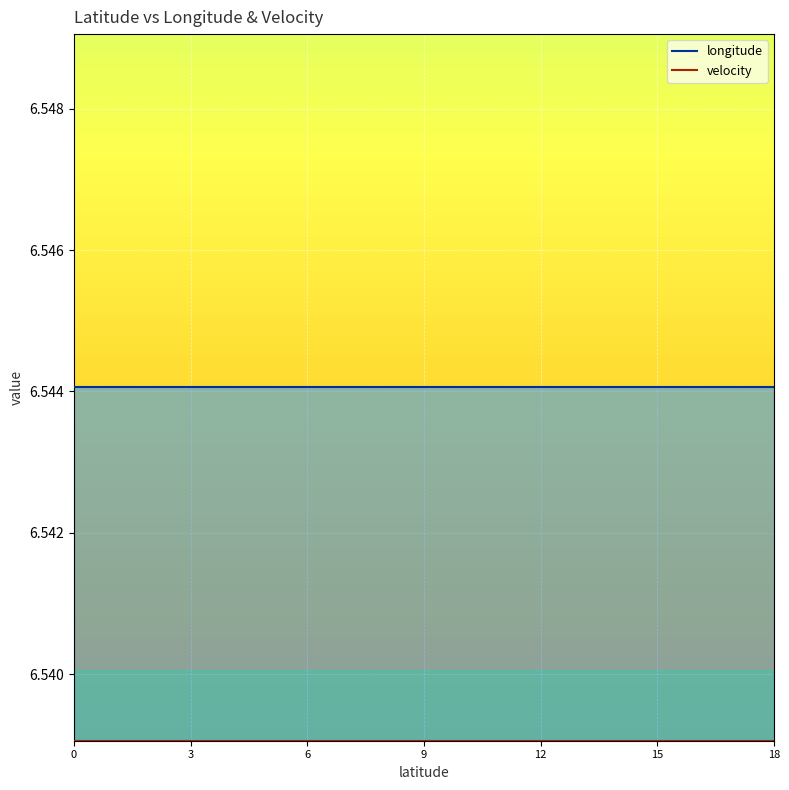

Reading left to right, transcribe all the data shown in this chart.

longitude: 6.5	6.5	6.5	6.5	6.5	6.5	6.5	6.5	6.5	6.5	6.5	6.5	6.5	6.5	6.5	6.5	6.5	6.5	6.5
velocity: 6.5	6.5	6.5	6.5	6.5	6.5	6.5	6.5	6.5	6.5	6.5	6.5	6.5	6.5	6.5	6.5	6.5	6.5	6.5